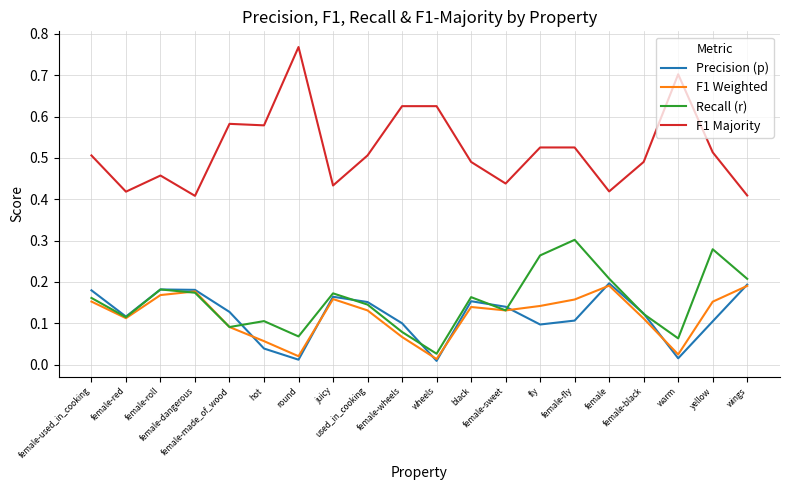

Which series has the widest spread of values?

F1 Majority